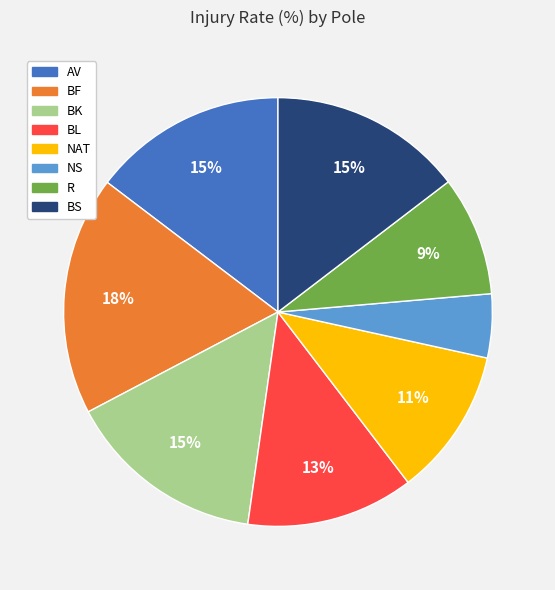

Combined, do BK and NAT account for over 50%?

No